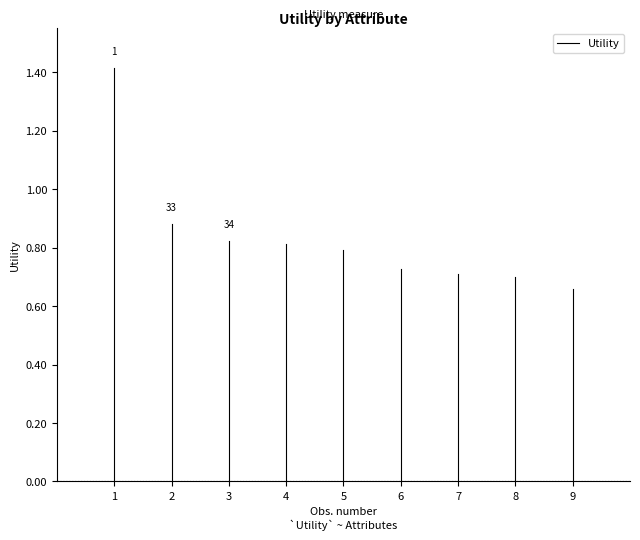

Is it true that the value at 1 is -0.7?

False